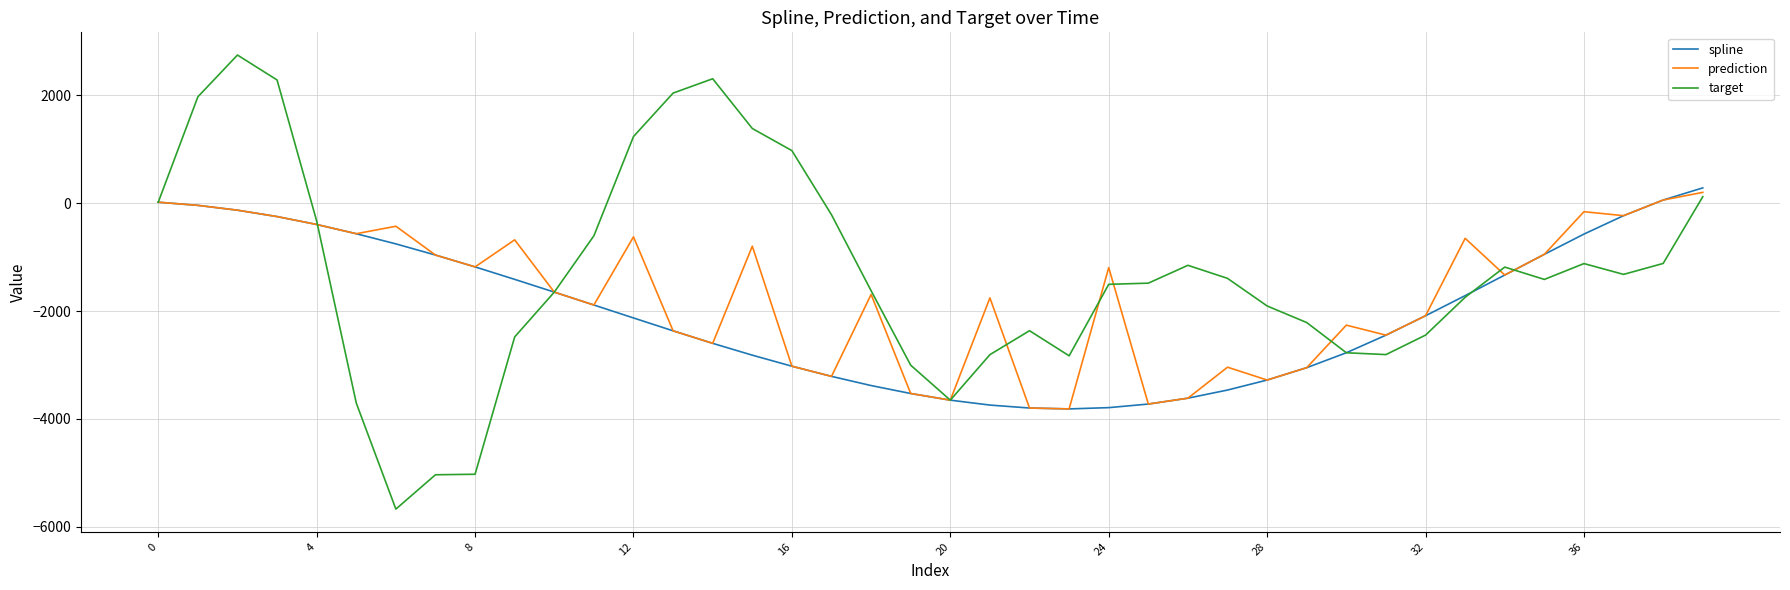

Which series has the largest total across all categories?

target